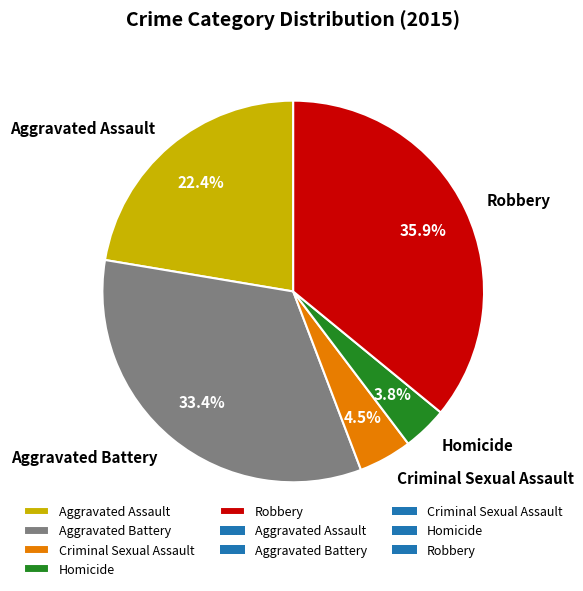

Does Aggravated Battery account for over 50% of the chart?

No